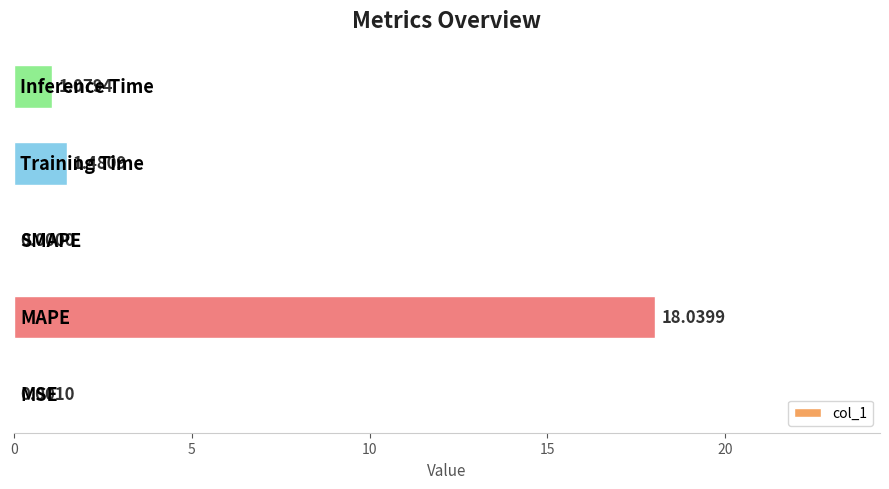

What is the sum of all values?

20.6